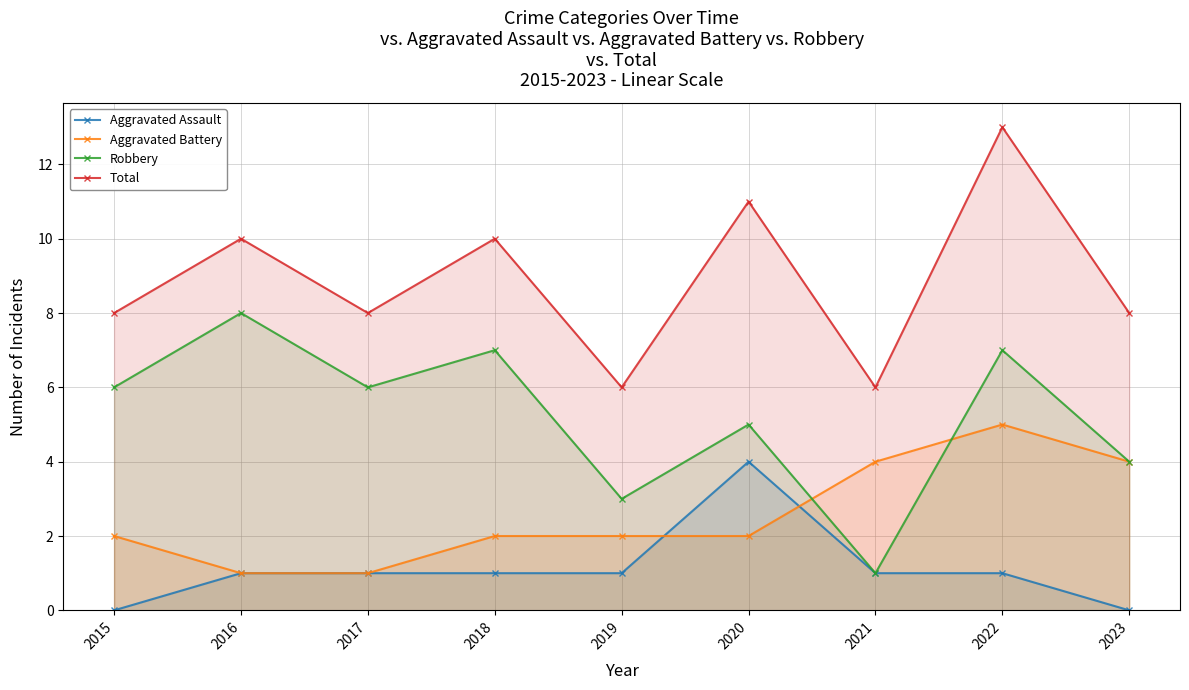

True or false: Robbery and Aggravated Assault intersect in this chart.

False